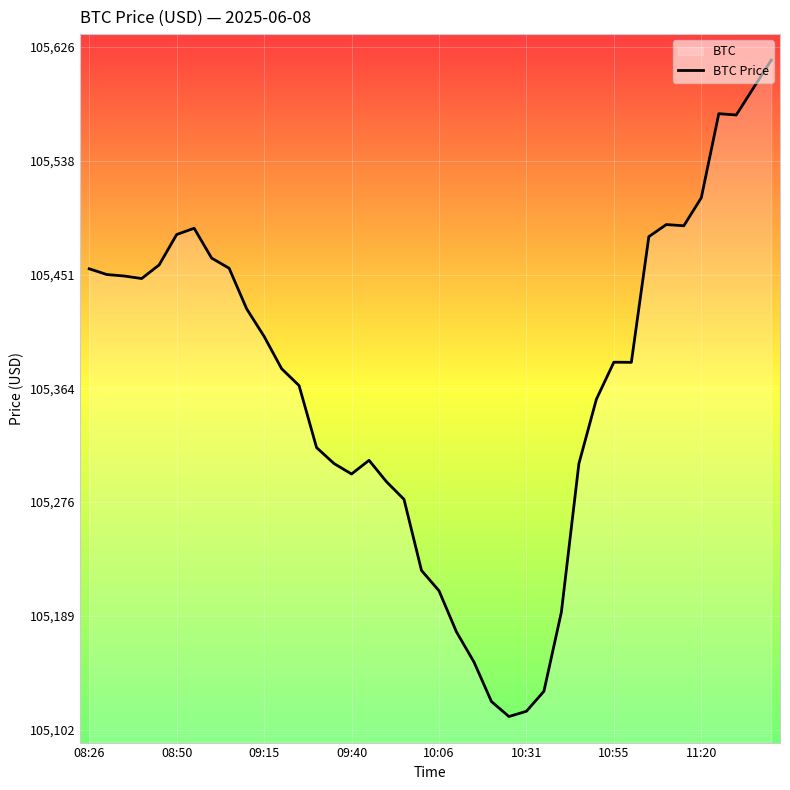

The value at 10:55 is 105383.8. True or false?

True